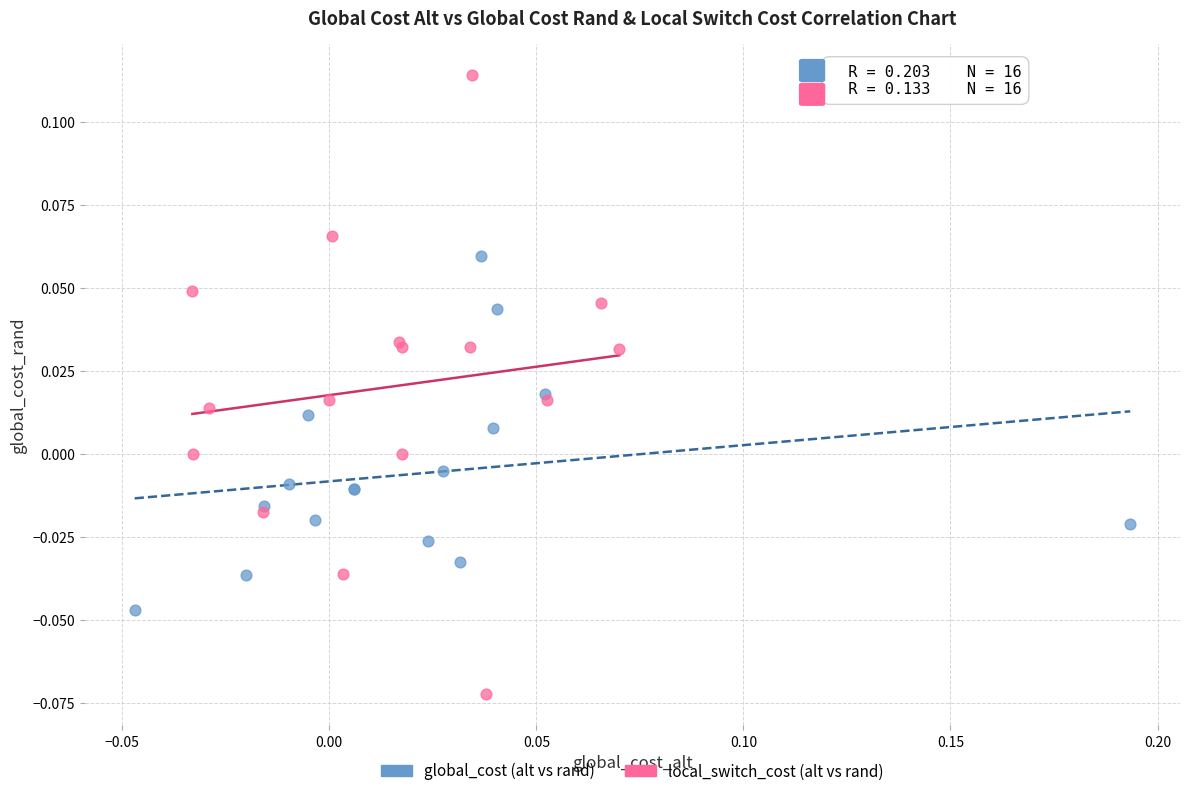

Which series reaches the minimum Y coordinate?

local_switch_cost (alt vs rand)